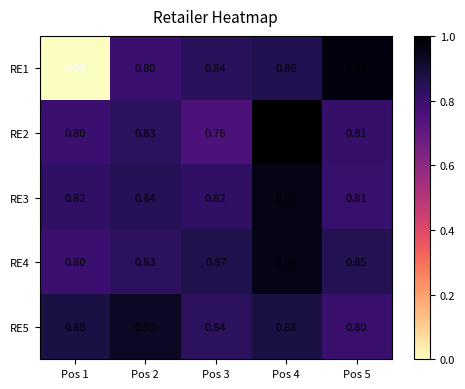

Which series has the largest range (max minus min)?

RE1